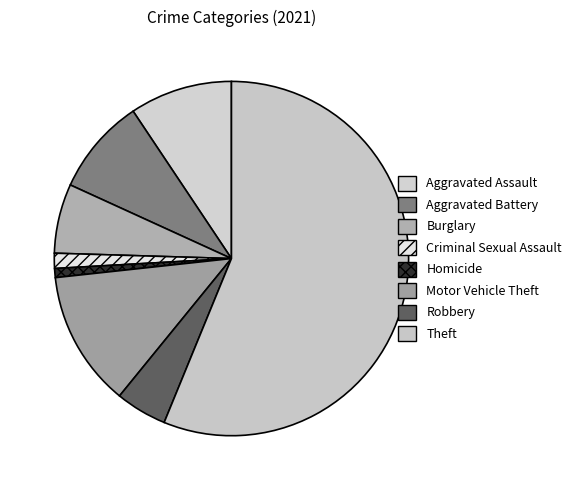

Count the number of slices in the pie.

8